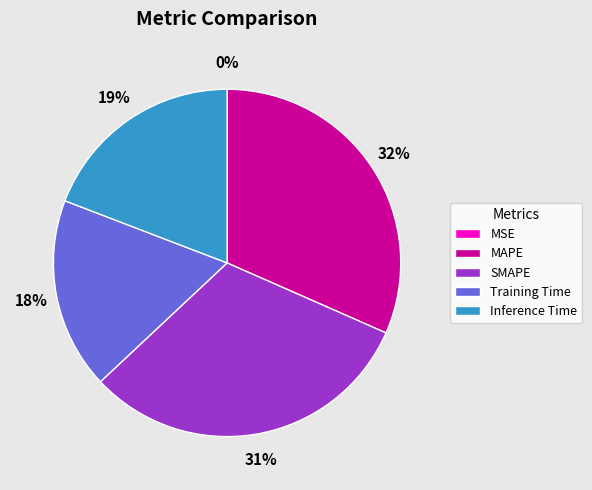

Is there any slice that represents more than half of the pie?

No